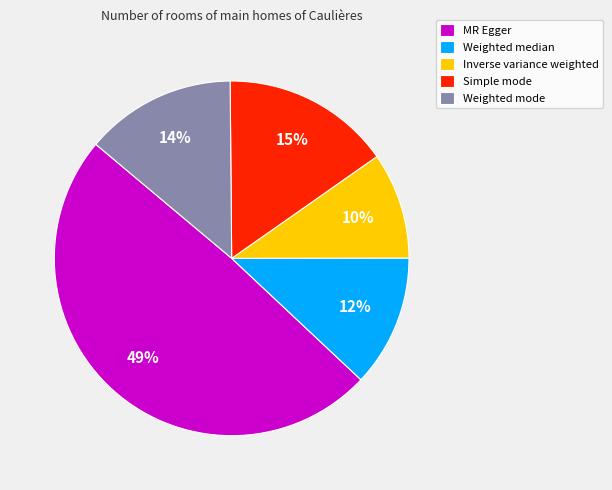

The MR Egger slice represents 56% of the pie. True or false?

False